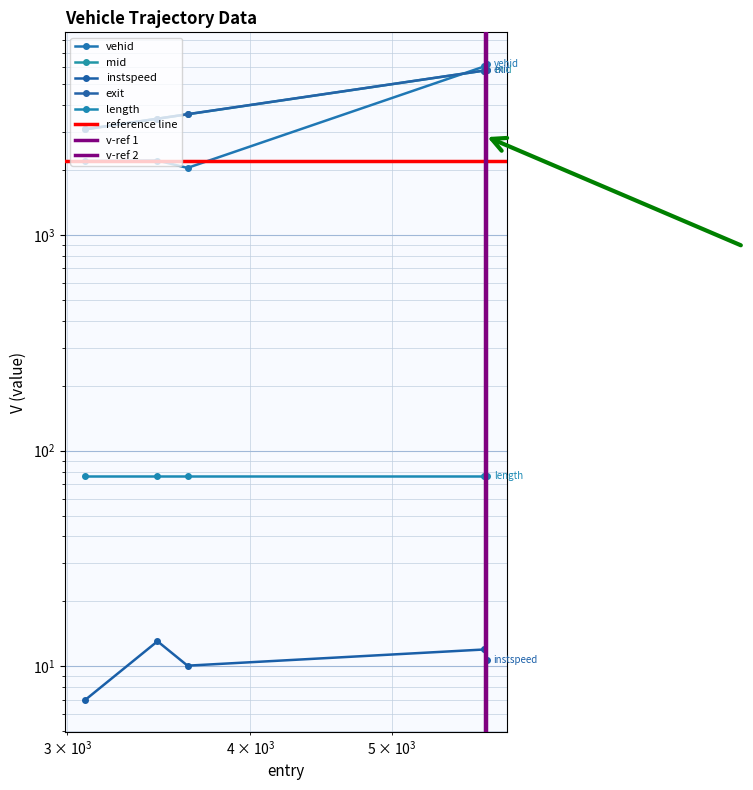

What position from the right is 5781.110888996272?

2